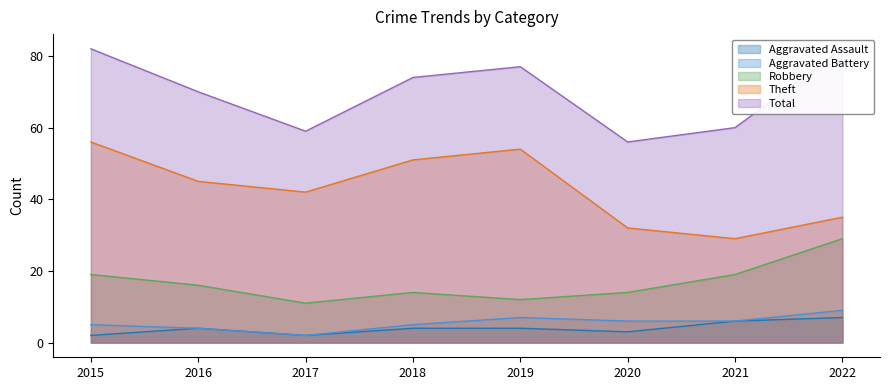

Count the Aggravated Battery values in the range 5 to 7.

5